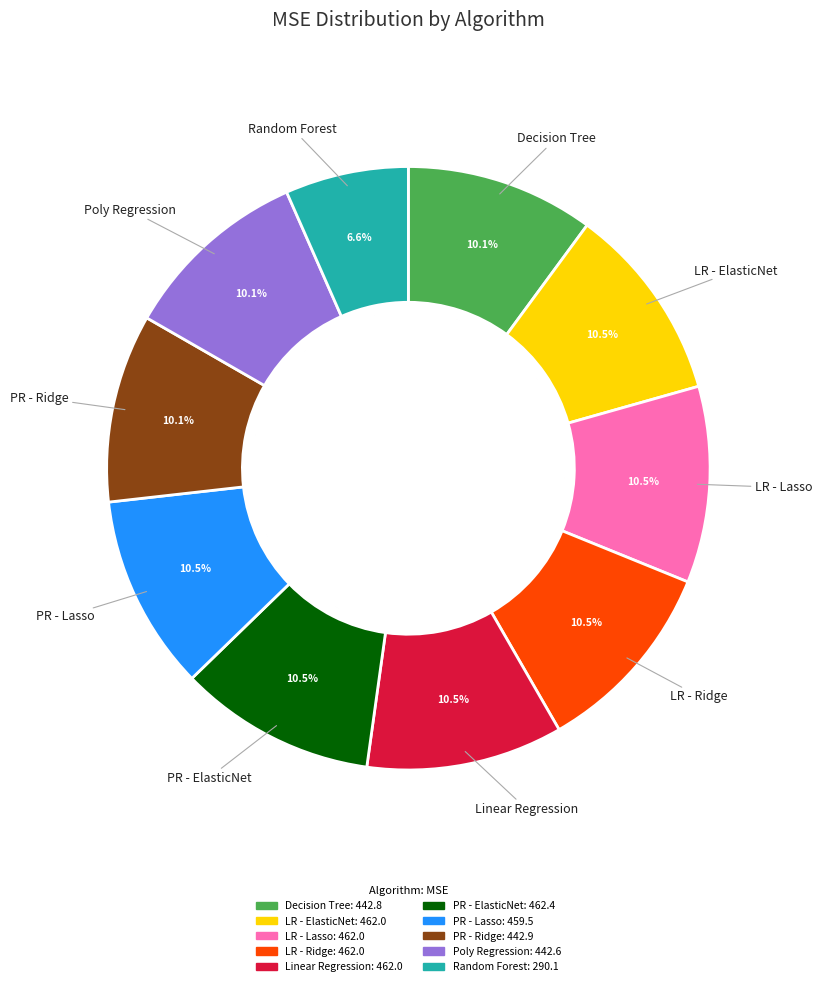

To the nearest percent, what percentage of the pie is Polynomial_Regression?

10%